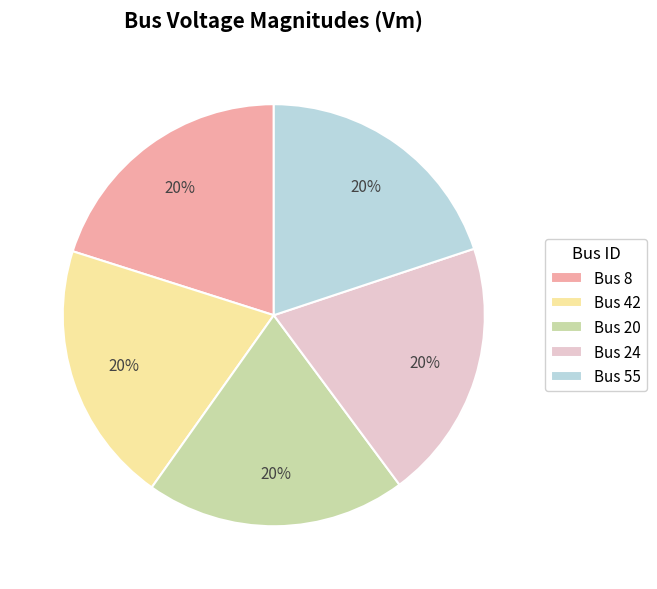

Combined, do Bus 42 and Bus 24 account for over 50%?

No